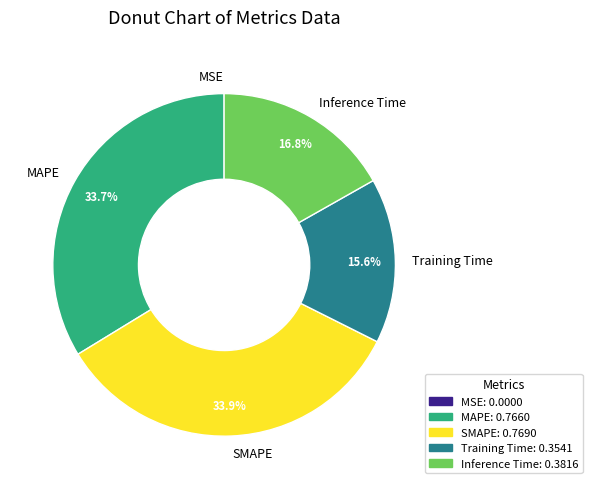

The Training Time slice represents 6% of the pie. True or false?

False